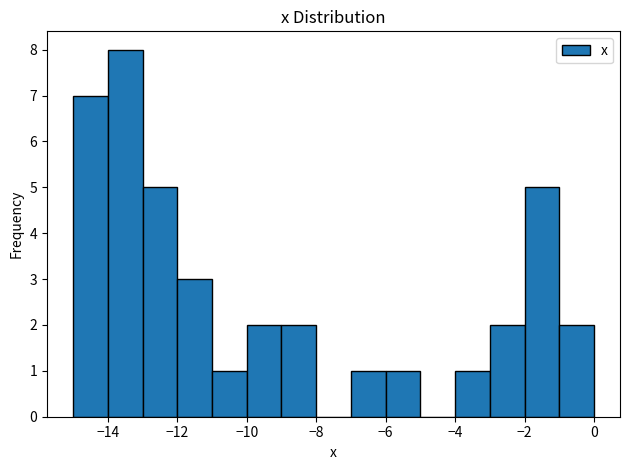

What is the height of the bar covering -7 to -6 on the x-axis? The values are not printed on the chart, so give them approximately, as read against the axis.

1